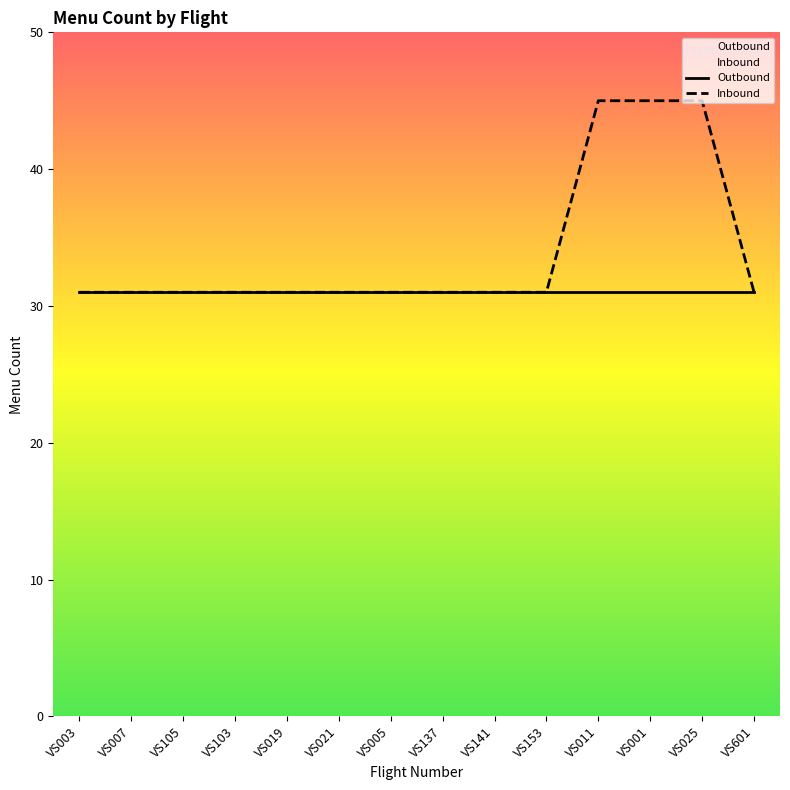

What is the label of the 8th point from the right?

VS005